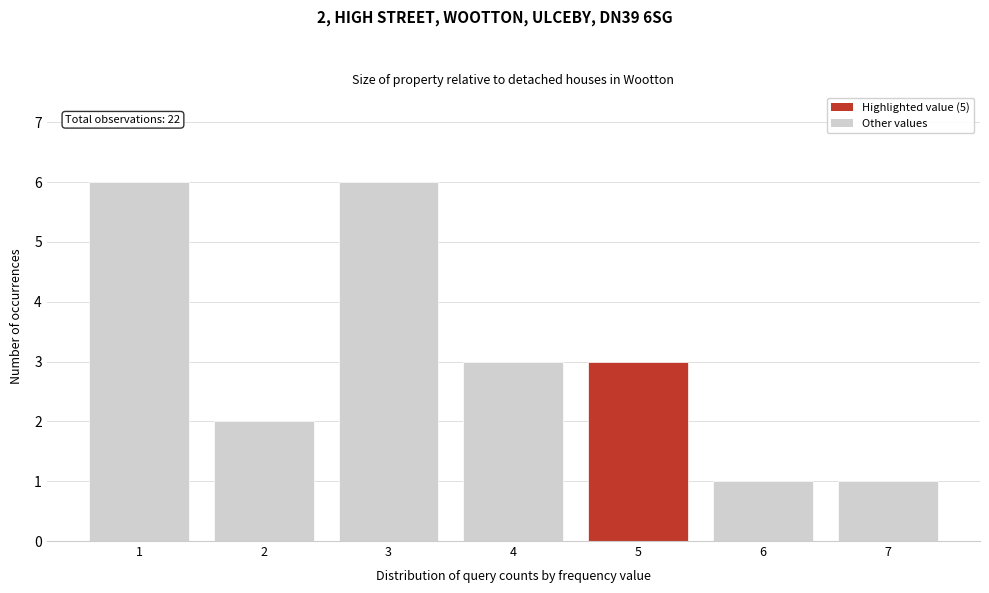

Reading right to left, list all the values displayed in this chart.

1	1	3	3	6	2	6